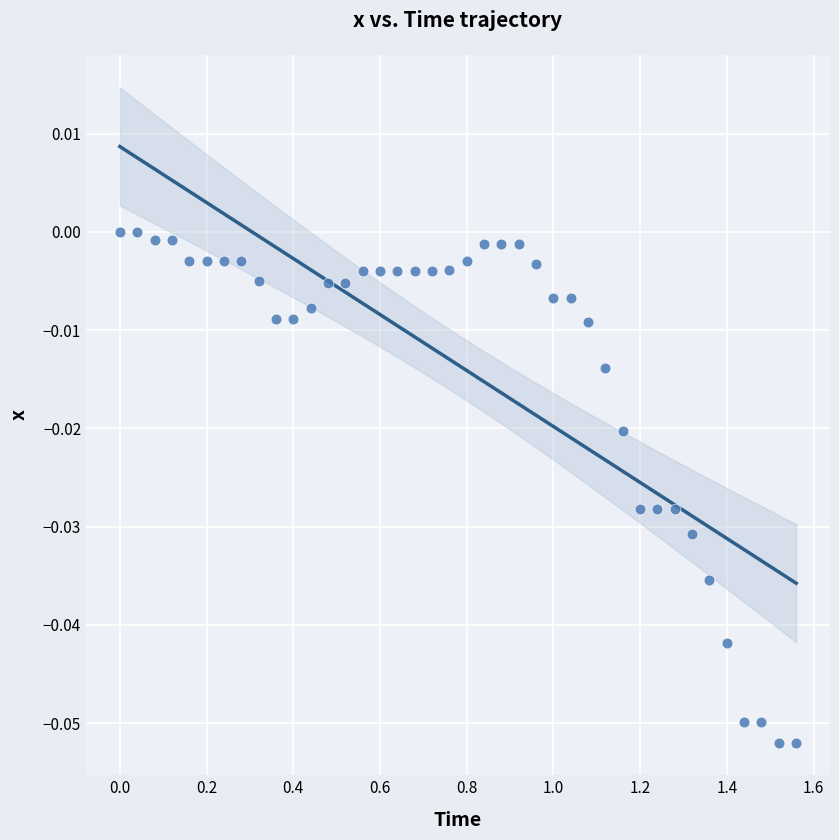

What is the range of X values (max minus min)?

1.6